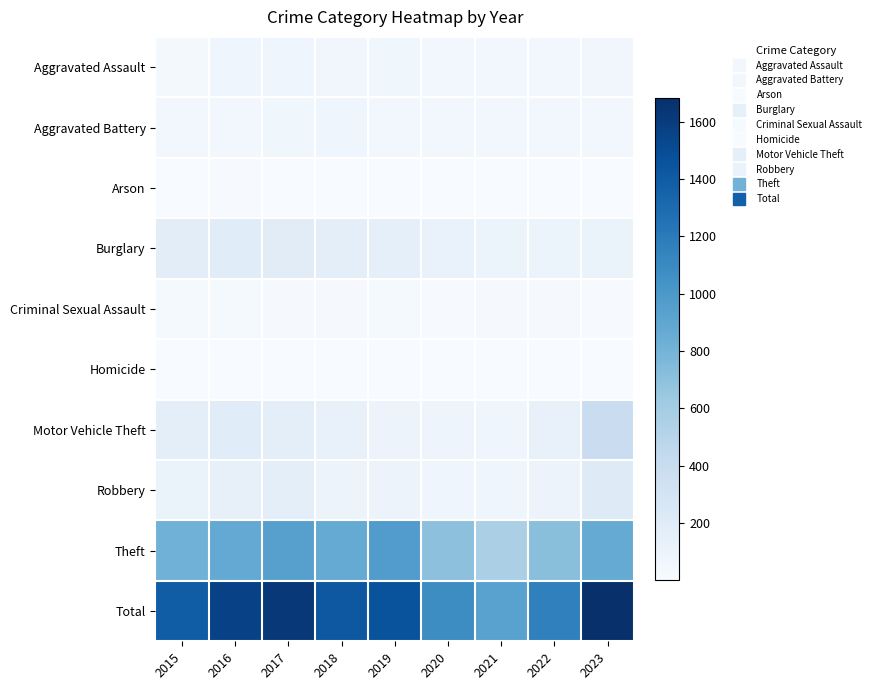

Rank the series by their maximum value, from lowest to highest.

Homicide, Arson, Criminal Sexual Assault, Aggravated Assault, Aggravated Battery, Burglary, Robbery, Motor Vehicle Theft, Theft, Total